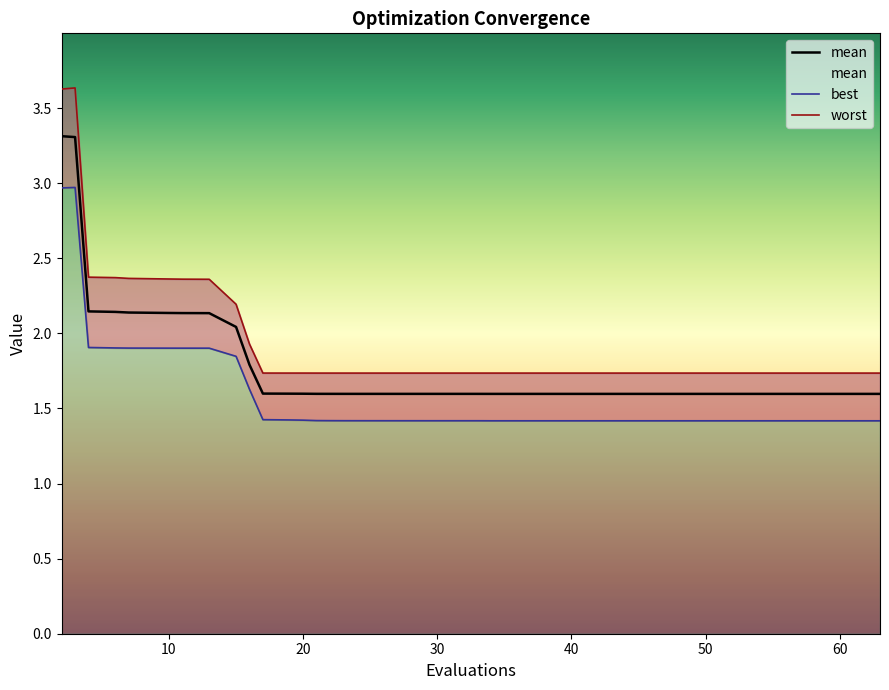

The mean series shows 0.5 at 20. True or false?

False